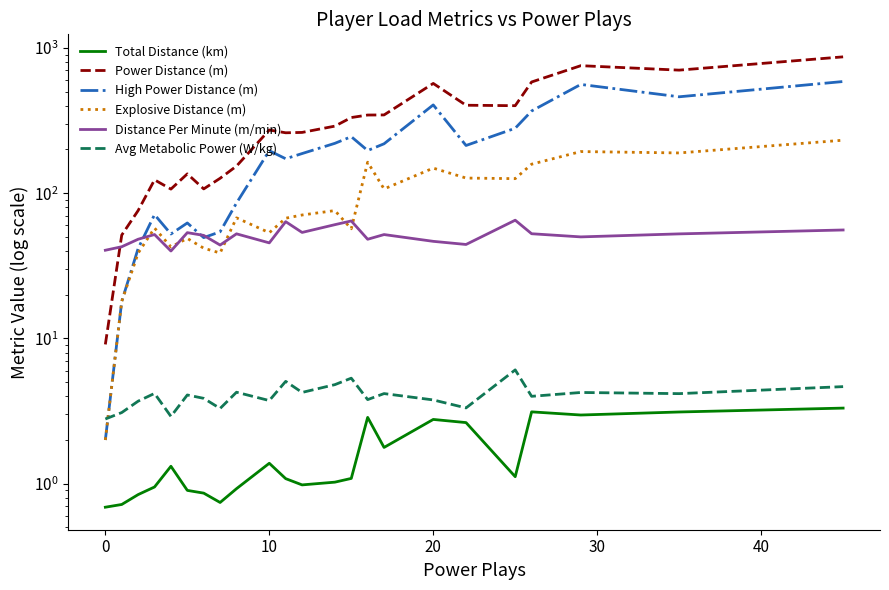

What is the sum of all High Power Distance (m) values?

4750.5